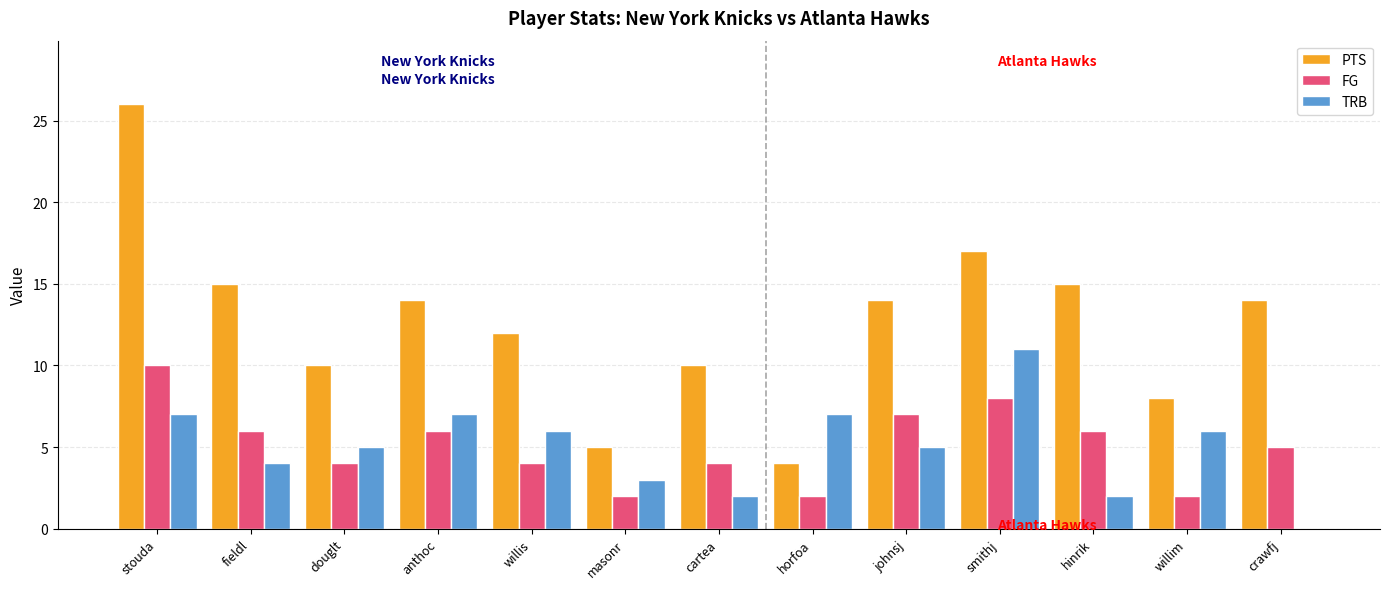

Which series changed the most between johnsj and hinrik?

TRB